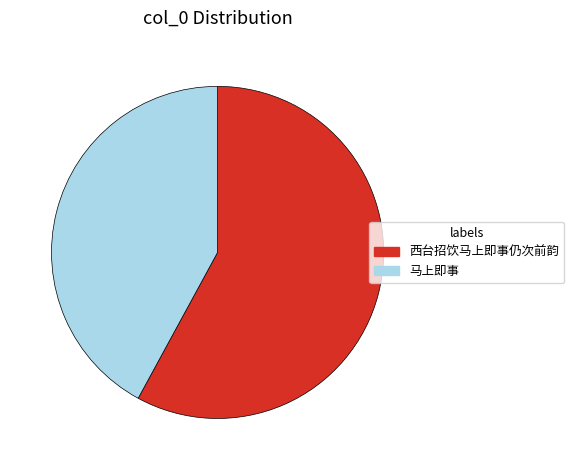

Combined, do 西台招饮马上即事仍次前韵 and 马上即事 account for over 50%?

Yes